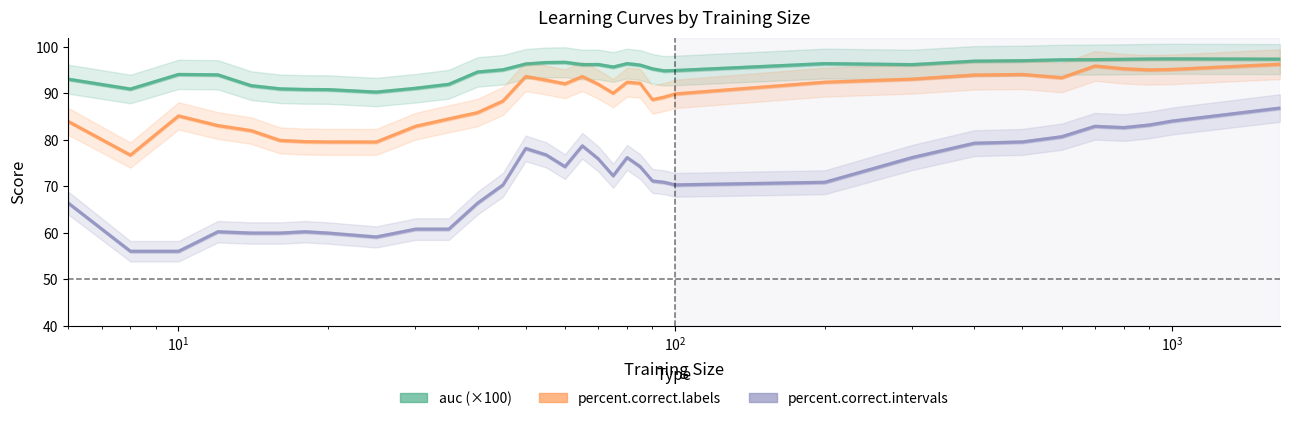

What is the difference between the highest and lowest values at $\mathdefault{10^{1}}$?

38.1